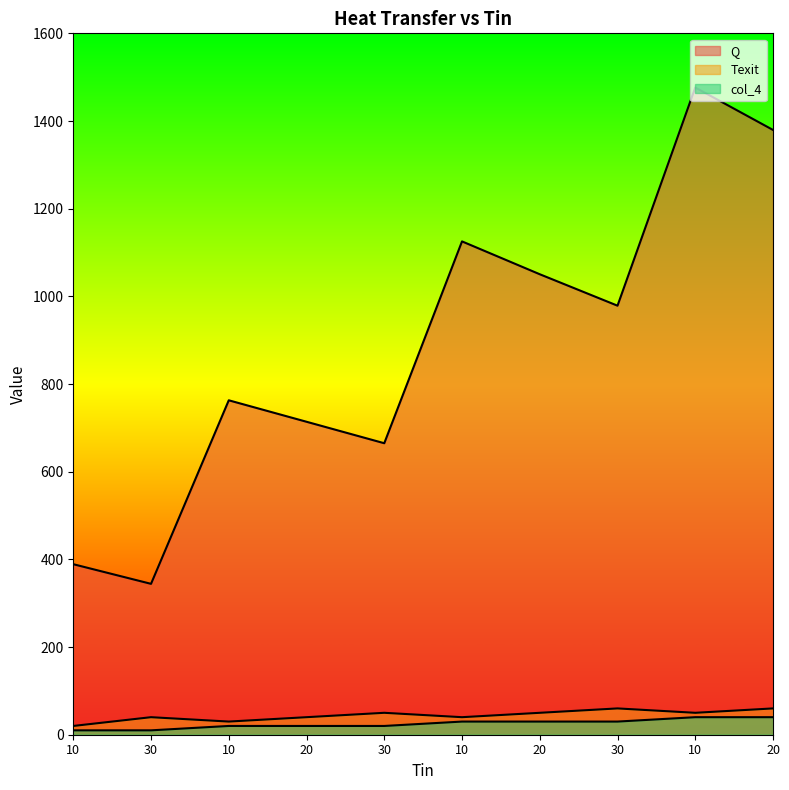

Reading left to right, list all the values displayed in this chart.

Q: 389.0	344.2	762.9	713.9	664.9	1125.4	1050.4	978.7	1476.4	1379.6
Texit: 20.0	40.0	30.0	40.0	50.0	40.0	50.0	60.0	50.0	60.0
col_4: 10.0	10.0	20.0	20.0	20.0	30.0	30.0	30.0	40.0	40.0